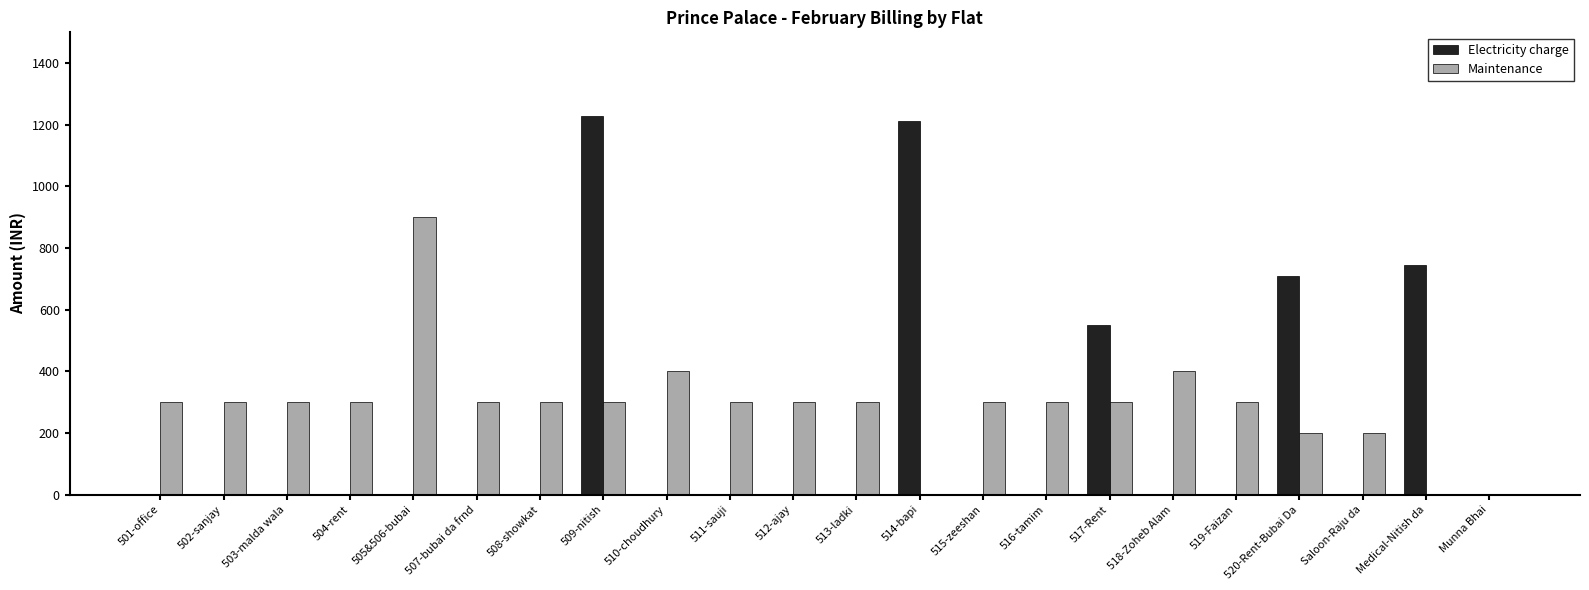

Which series has the largest total across all categories?

Maintenance